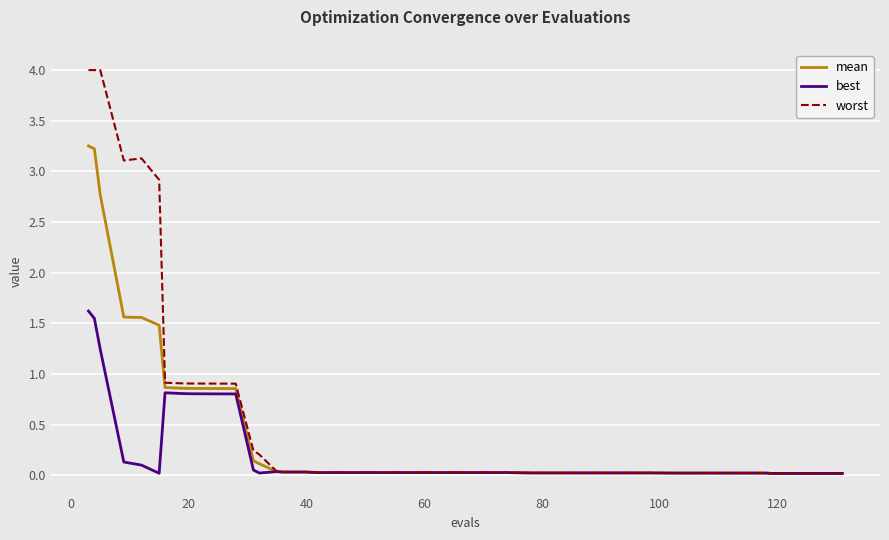

Which series has the largest total across all categories?

worst